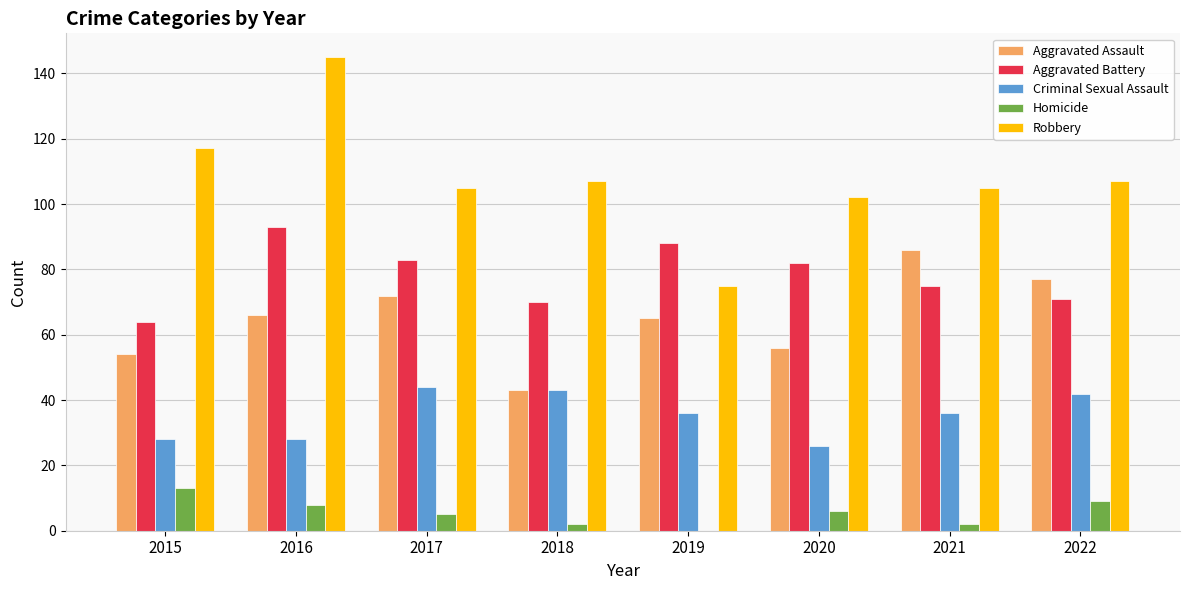

What is the highest value of the Robbery series?

145